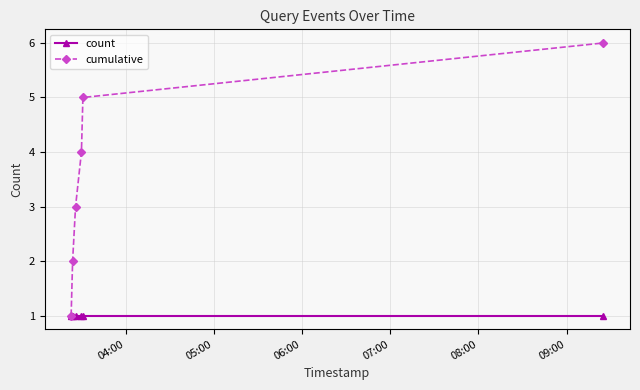

What is the sum of all count values?

6